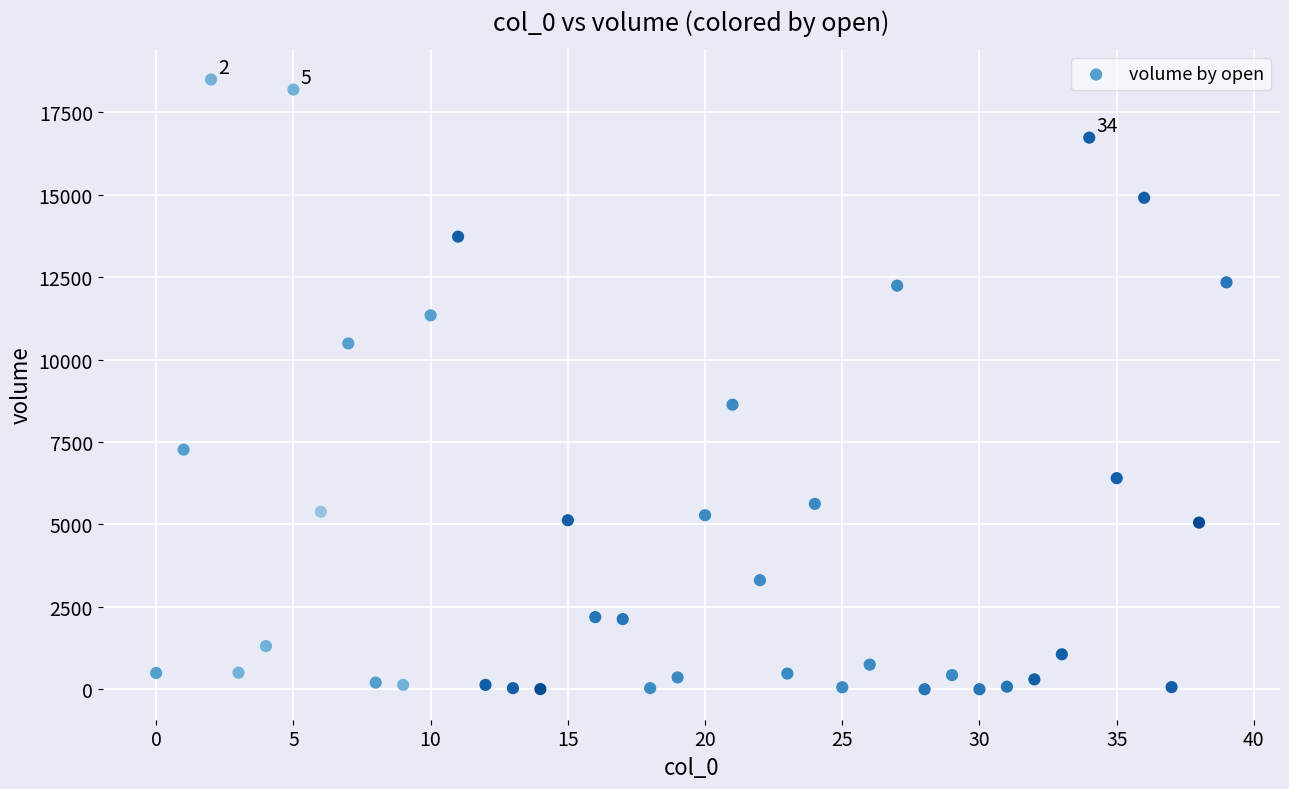

What is the range of Y values (max minus min)?

18492.6